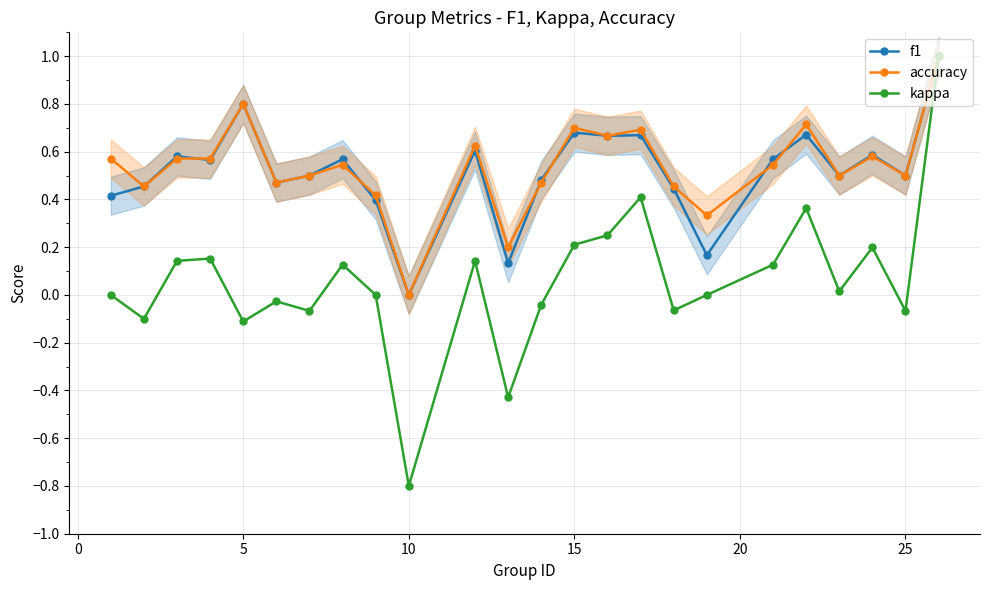

Is it true that kappa equals -0.4 at 10?

False